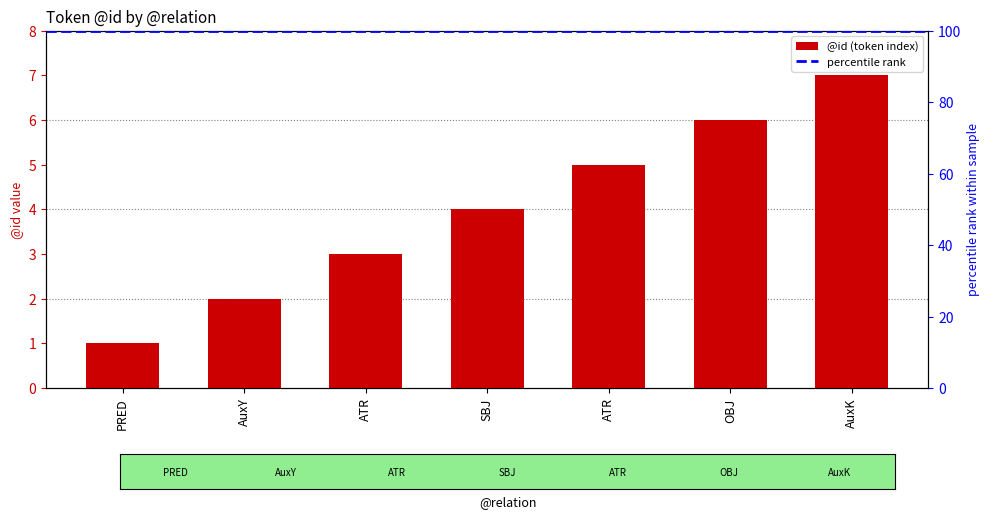

Between OBJ and ATR, which is larger?

OBJ